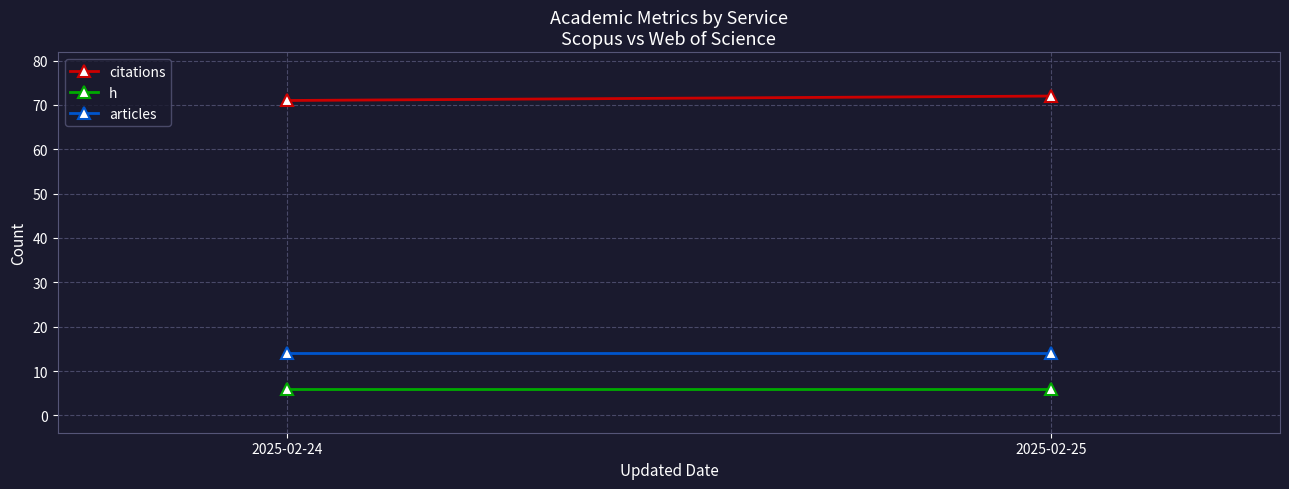

How many lines are shown in the chart?

3